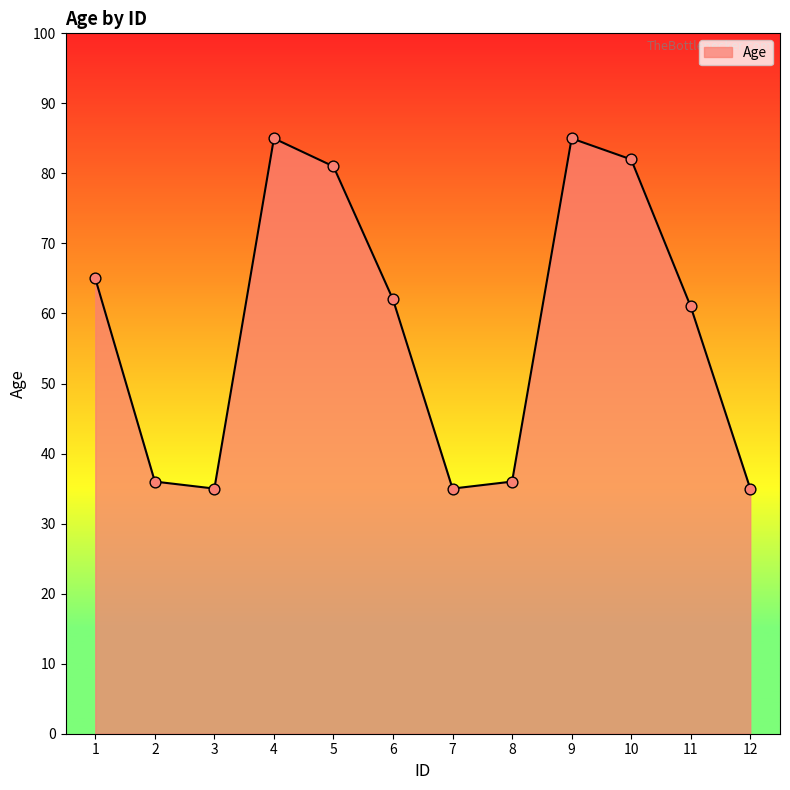

What is the ratio of the value at 11 to the value at 7?

1.7